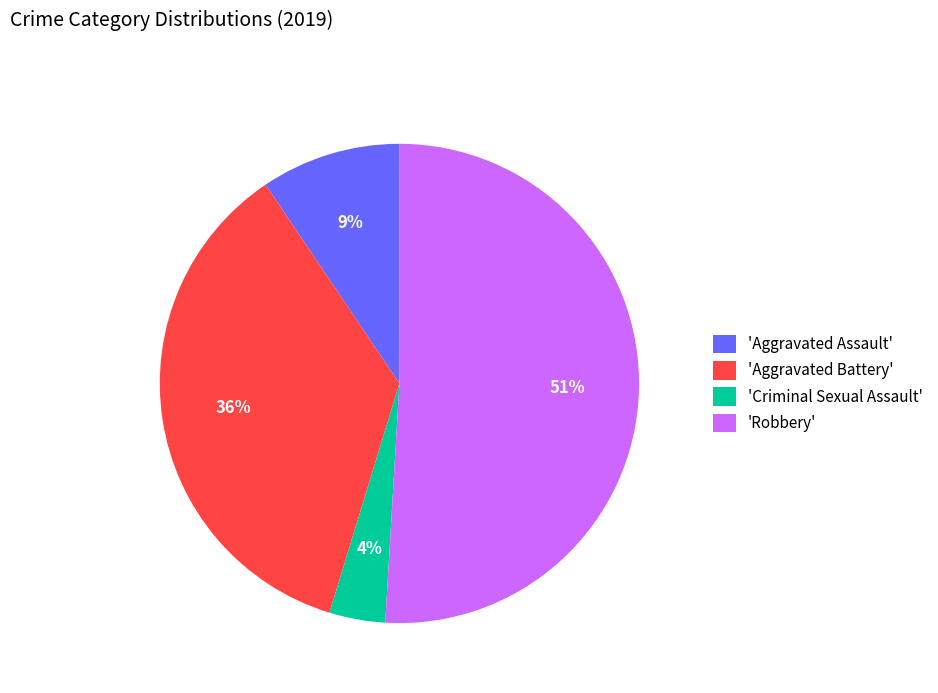

Combined, do 'Robbery' and 'Aggravated Battery' account for over 50%?

Yes